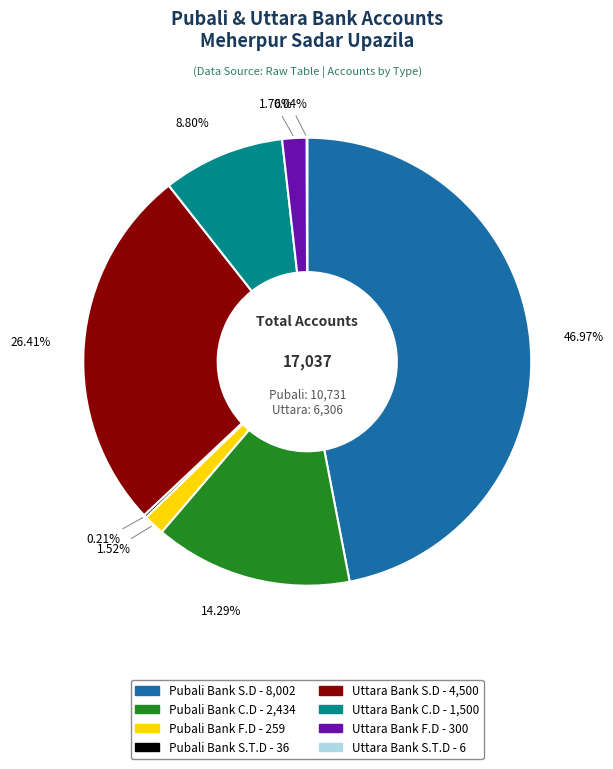

Which slice is the largest?

Pubali Bank S.D